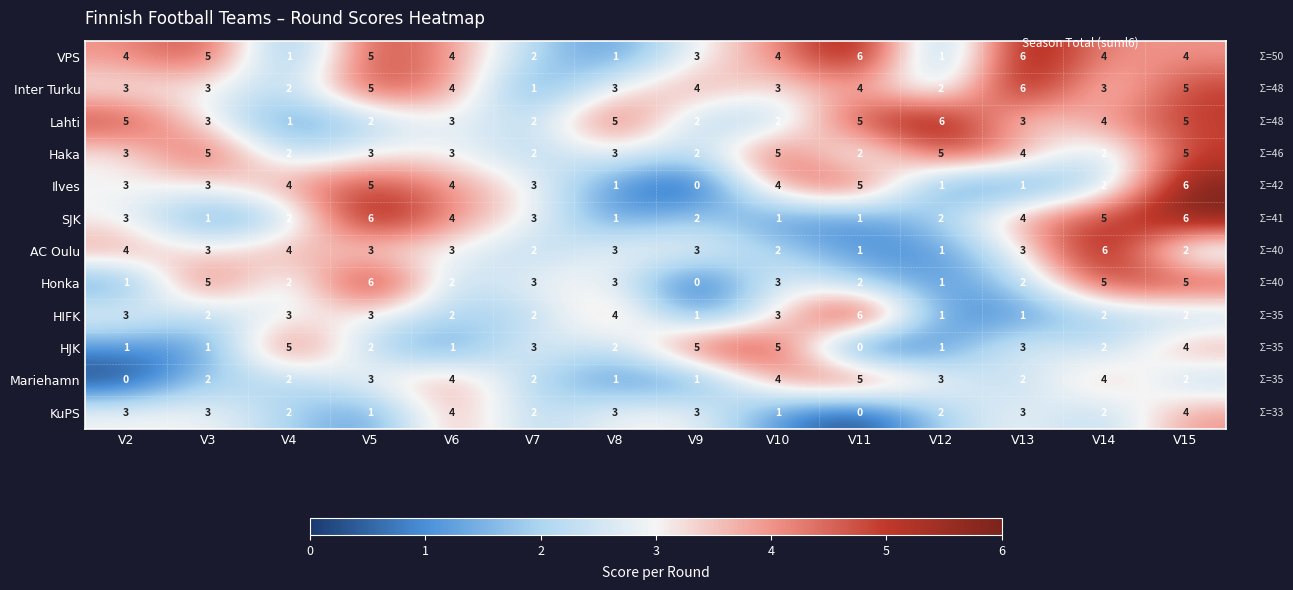

At how many categories does at least one series exceed 0?

14